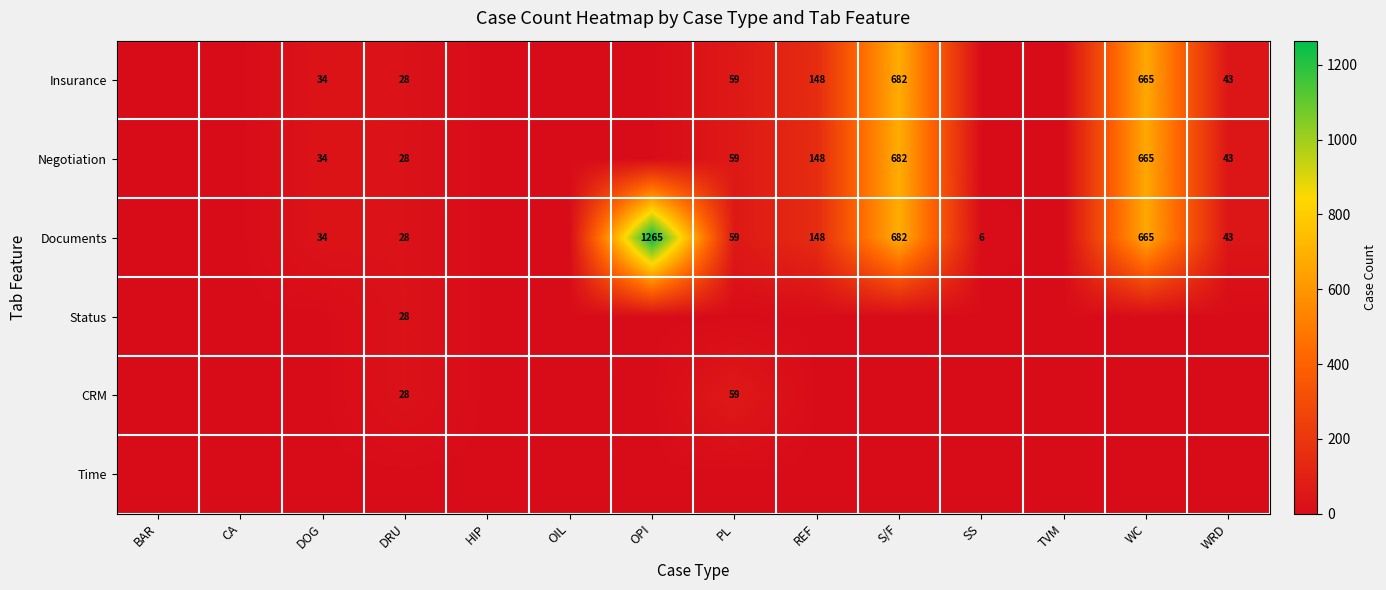

True or false: Insurance has a value of 40 at DRU.

False